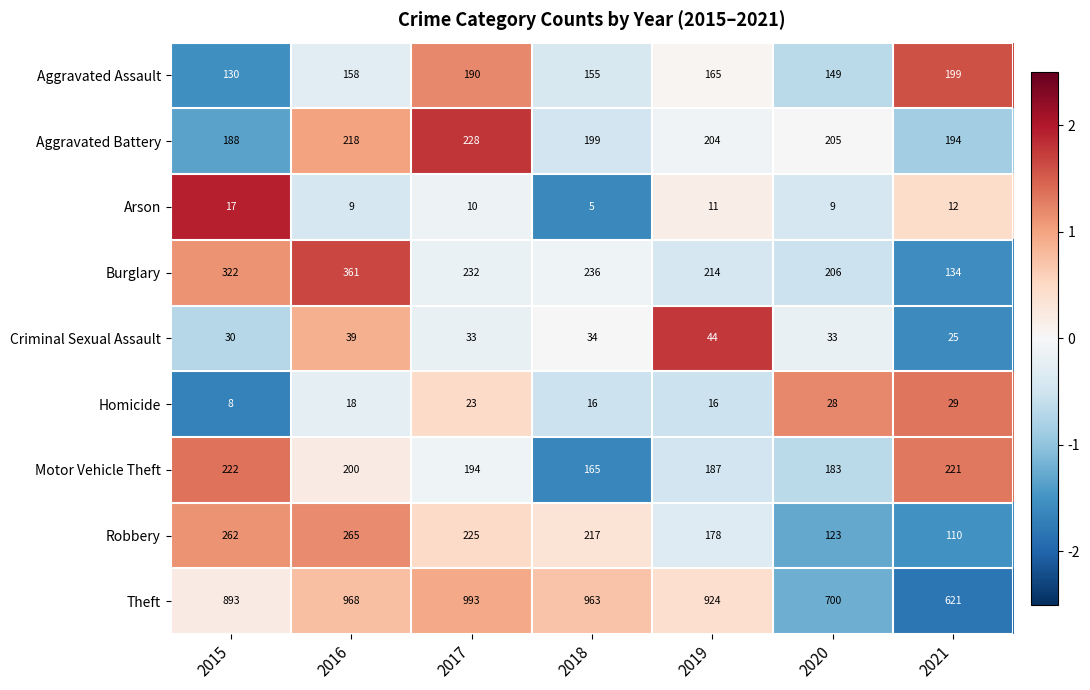

Which series has the widest spread of values?

Theft